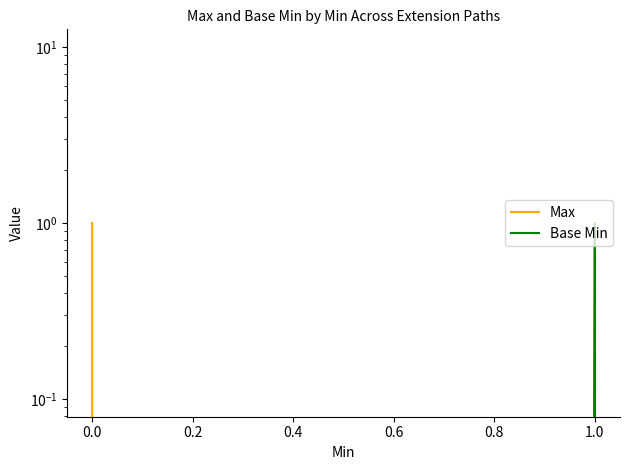

True or false: Max and Base Min cross at least once.

False